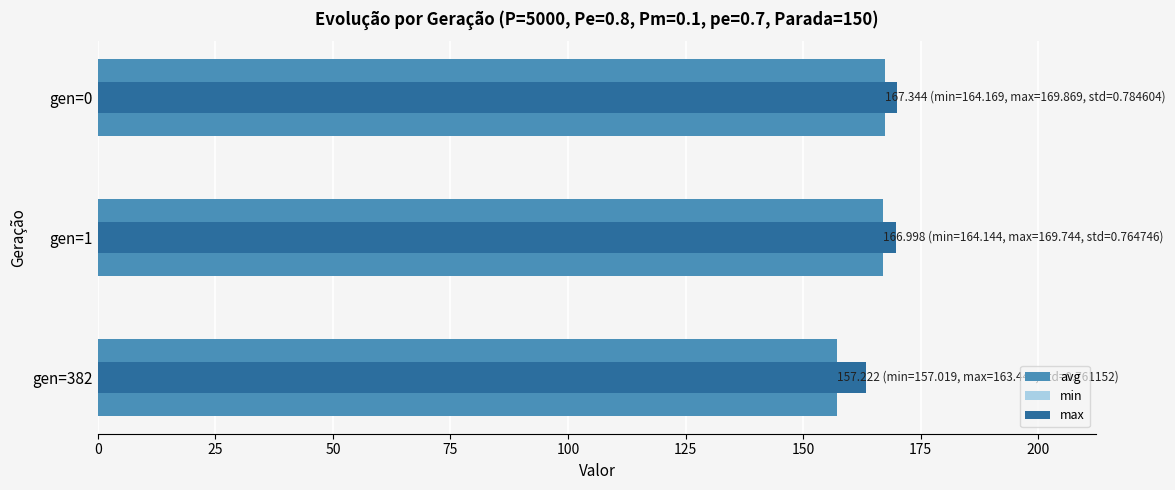

What is the smallest value displayed?

157.0